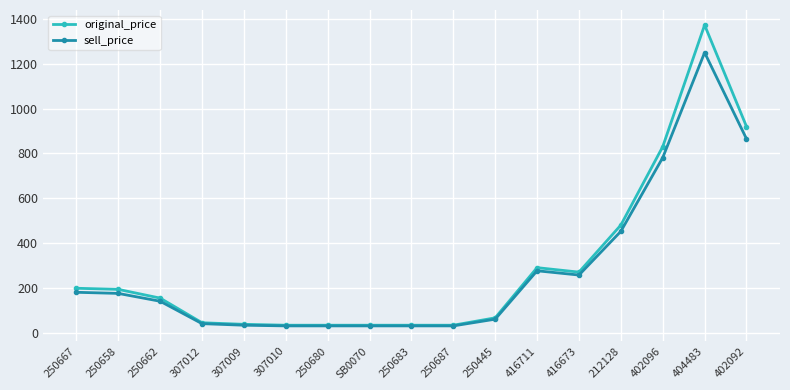

At which label is original_price closest to 703?

402096